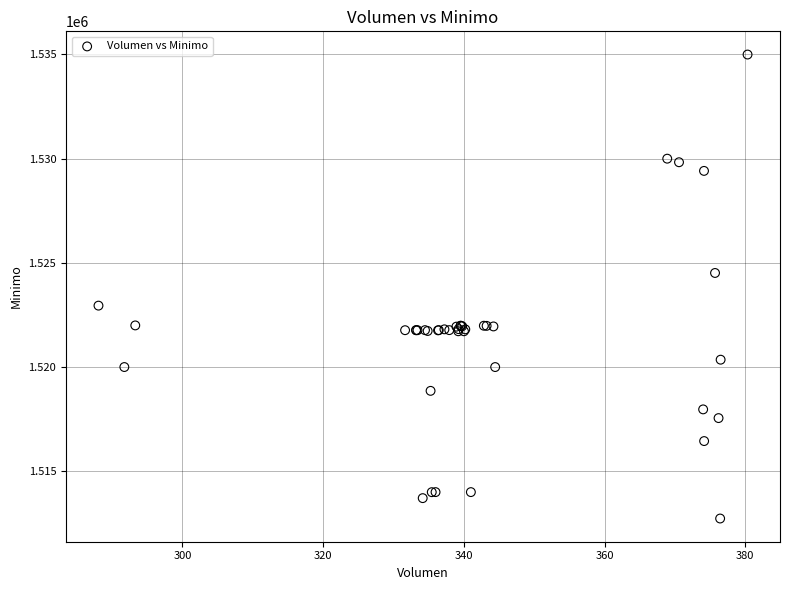

What Y value in the scatter plot is closest to 1523862?

1524513